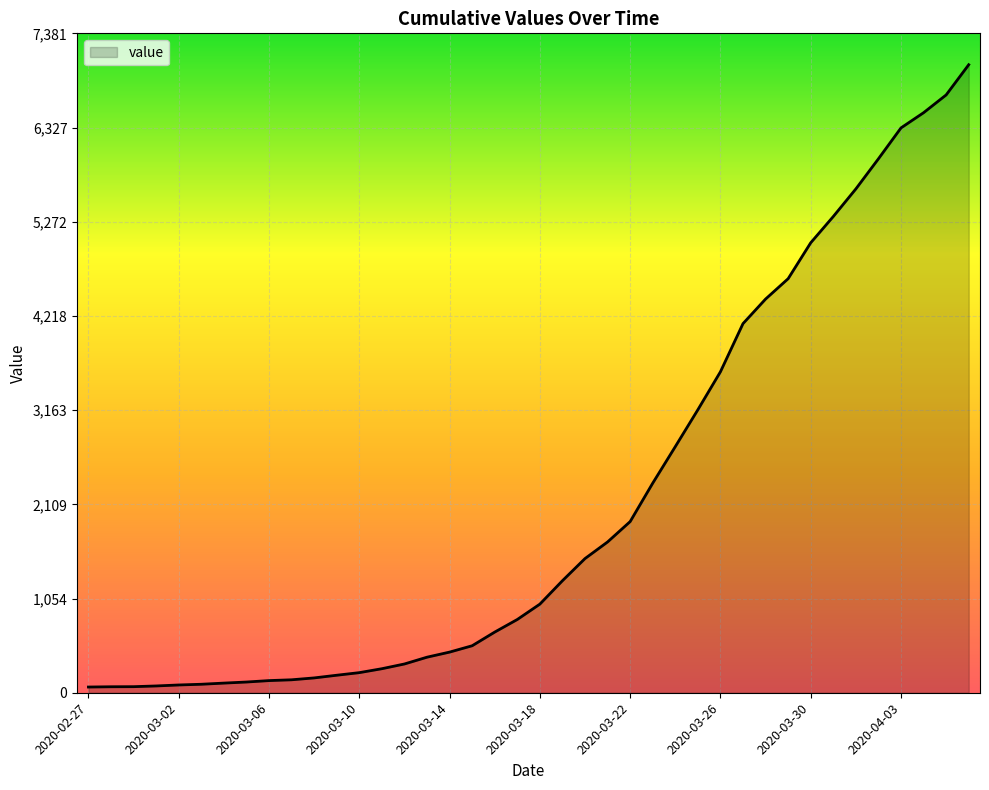

What is the sum of all values?

85933